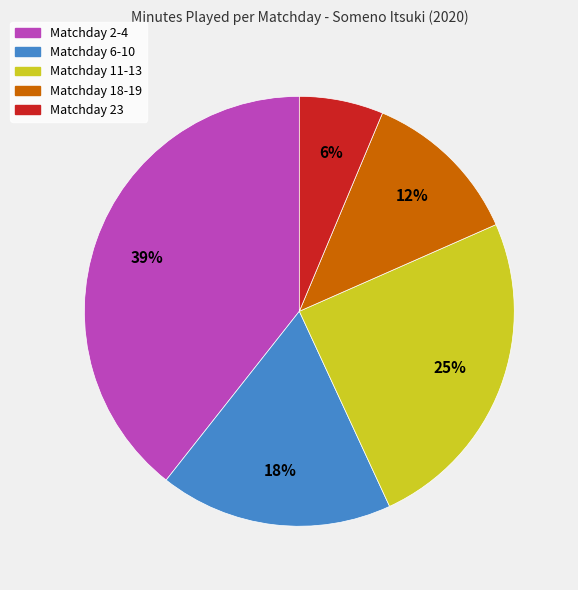

Between Matchday 11-13 and Matchday 23, which is larger?

Matchday 11-13